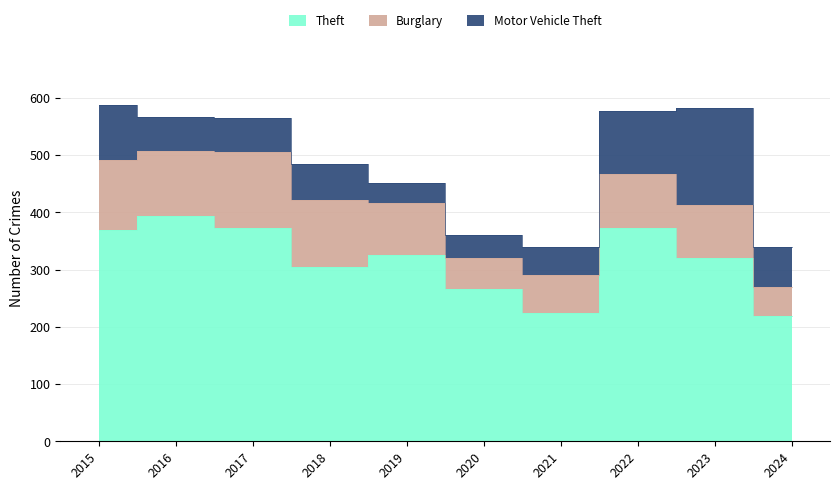

Between 2017 and 2023, which is larger?

2017